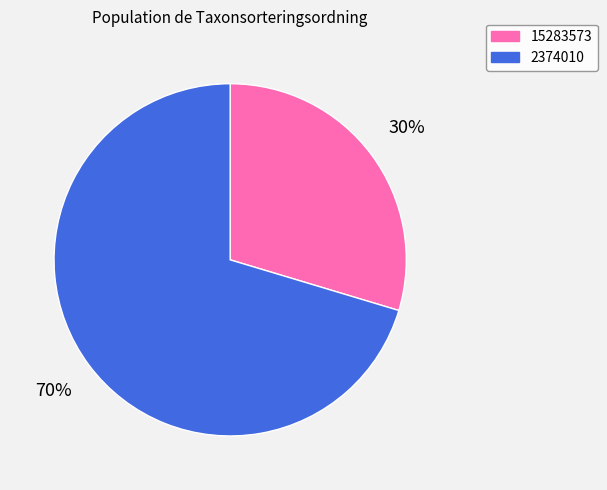

How many segments does this pie chart have?

2